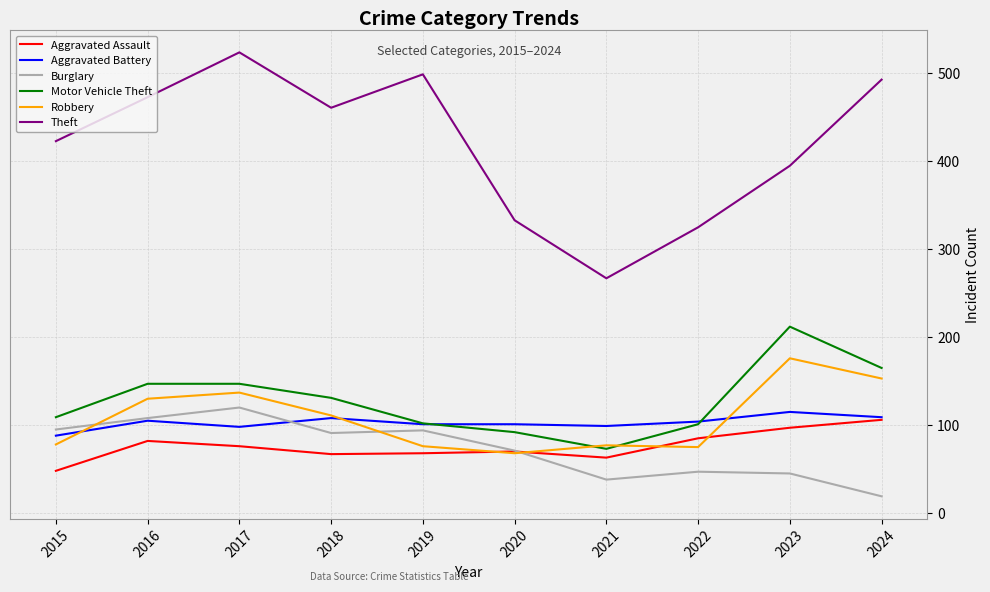

The value of Theft at 2023 is 395. True or false?

True